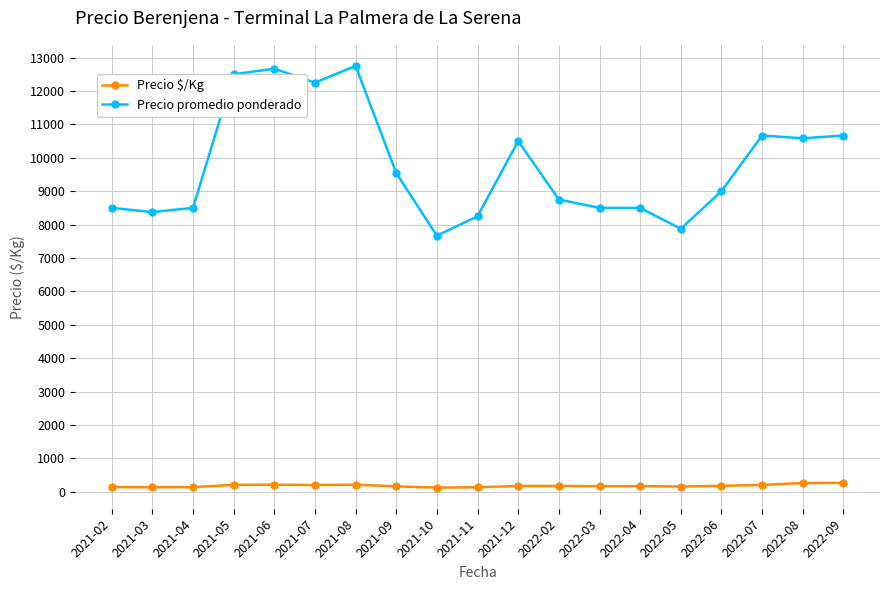

Which series has the largest range (max minus min)?

Precio promedio ponderado